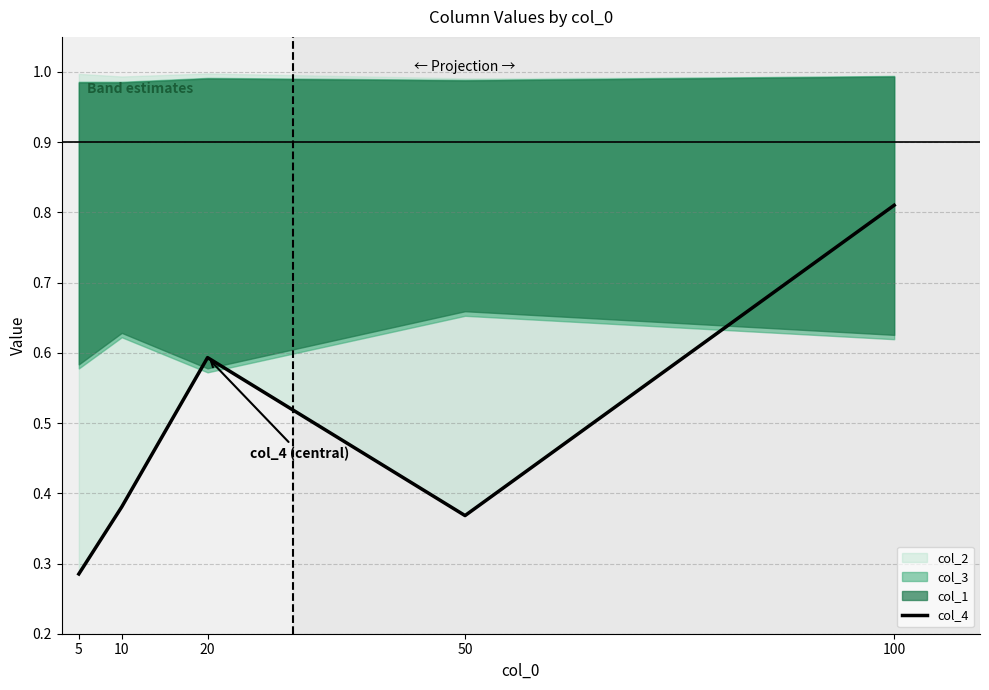

At which category does the chart reach its minimum across all series?

5